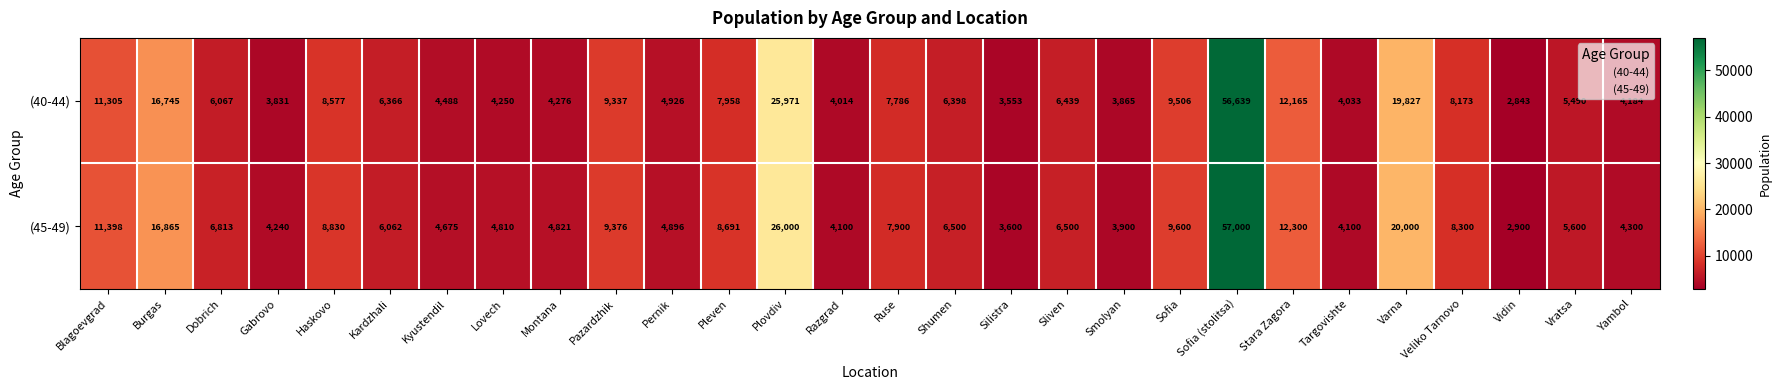

What is the difference between the (40-44) values at Pleven and Targovishte?

3925